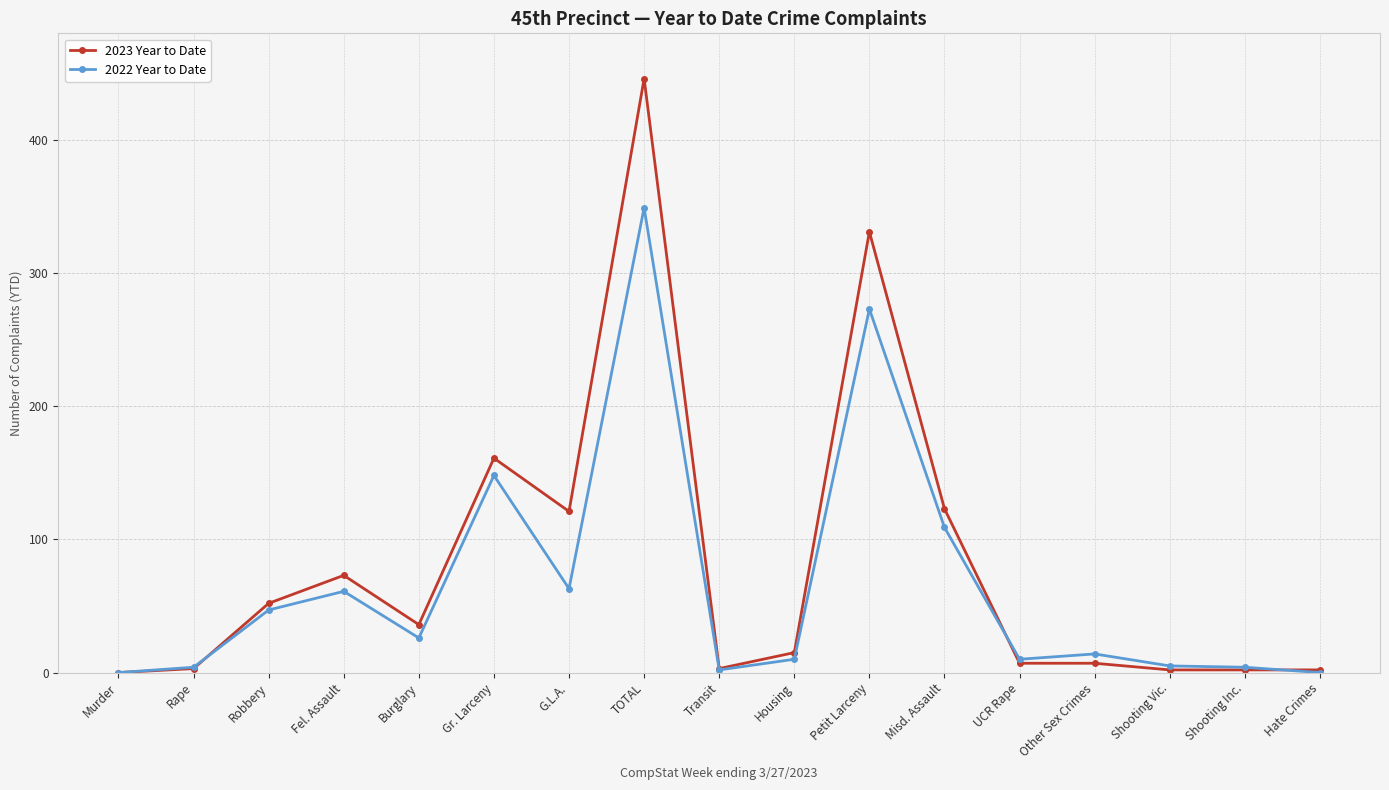

What is the sum of the 2023 Year to Date values at Petit Larceny and Shooting Inc.?

333